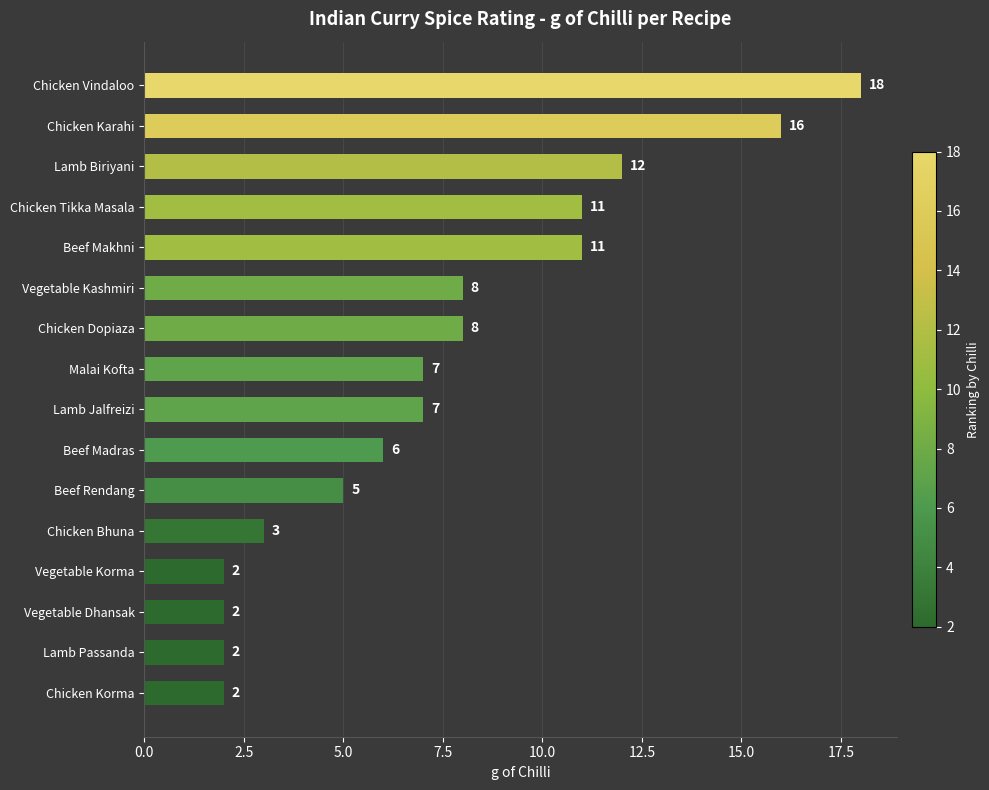

How many bars are there in total?

16